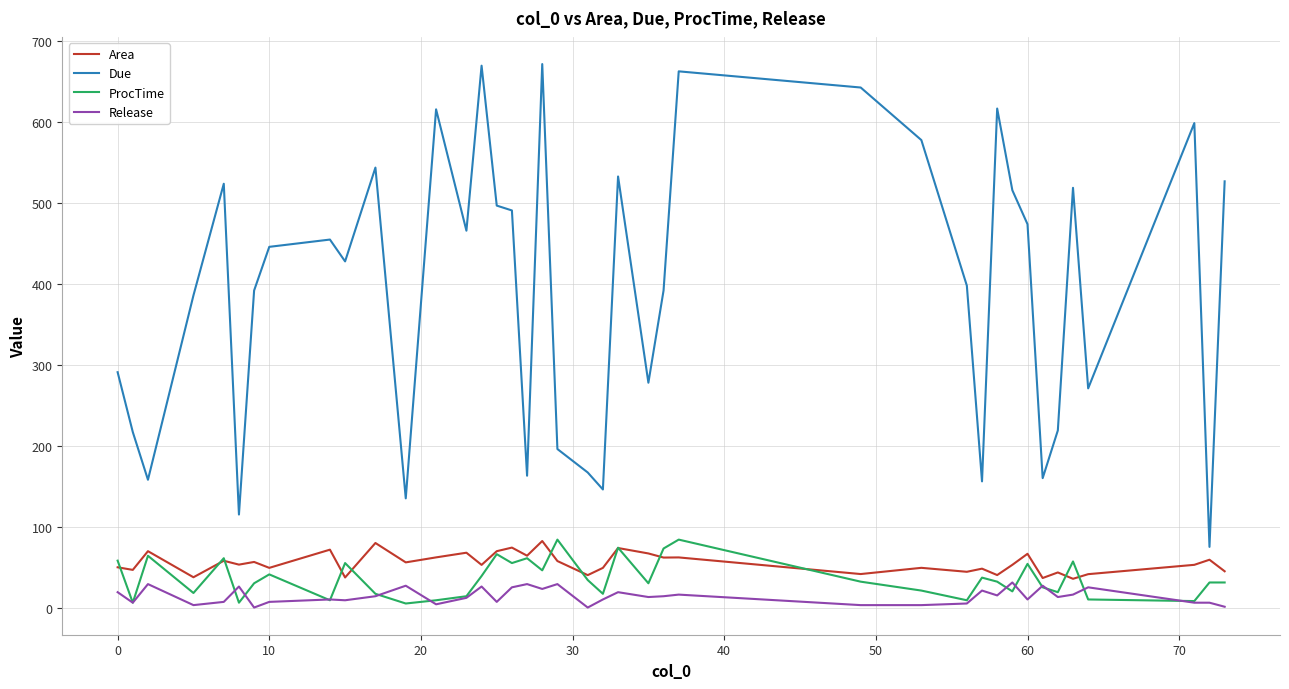

Which series has the largest range (max minus min)?

Due